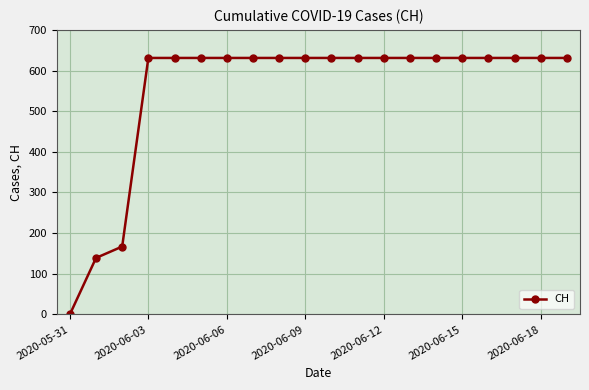

What is the difference between the maximum and minimum values?

631